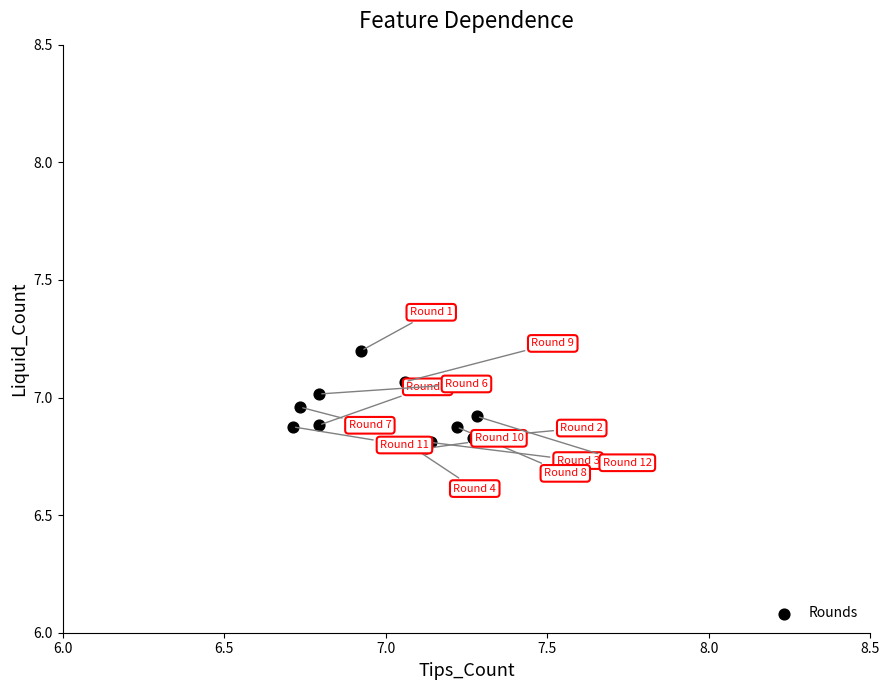

What is the range of Y values (max minus min)?

0.4